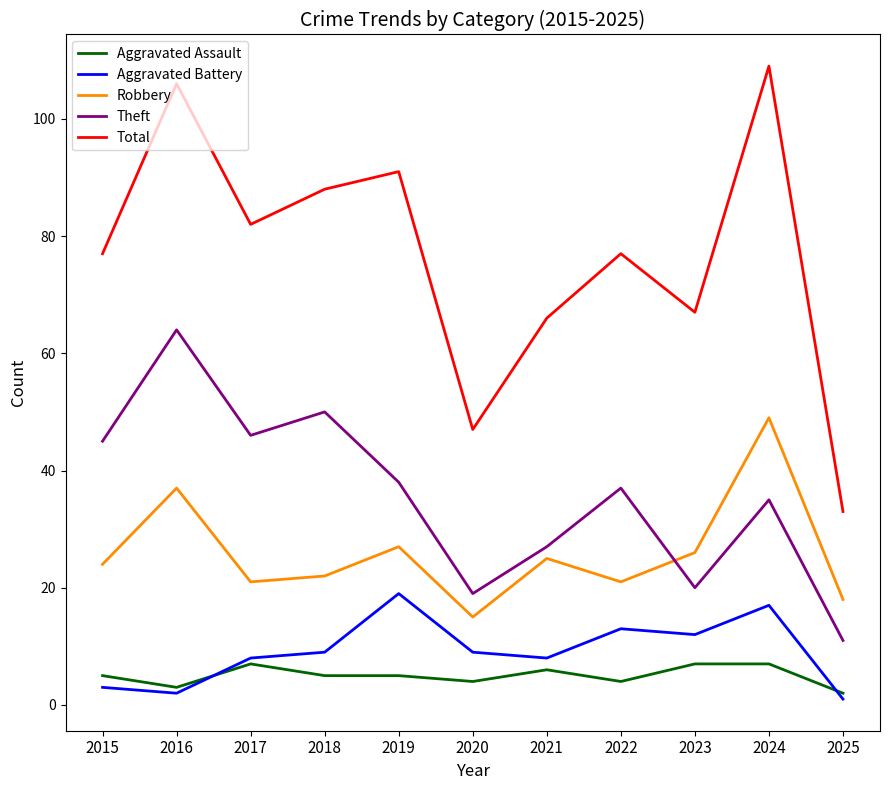

Reading left to right, list all the values displayed in this chart.

Aggravated Assault: 5	3	7	5	5	4	6	4	7	7	2
Aggravated Battery: 3	2	8	9	19	9	8	13	12	17	1
Robbery: 24	37	21	22	27	15	25	21	26	49	18
Theft: 45	64	46	50	38	19	27	37	20	35	11
Total: 77	106	82	88	91	47	66	77	67	109	33